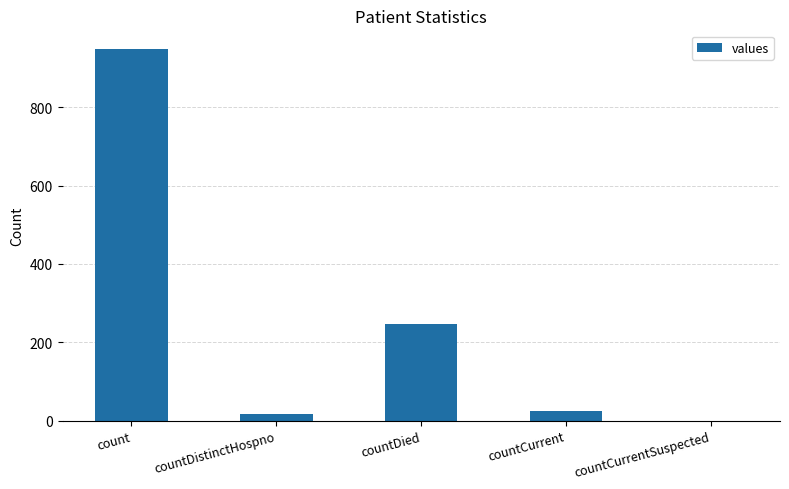

What is the greatest value displayed?

949